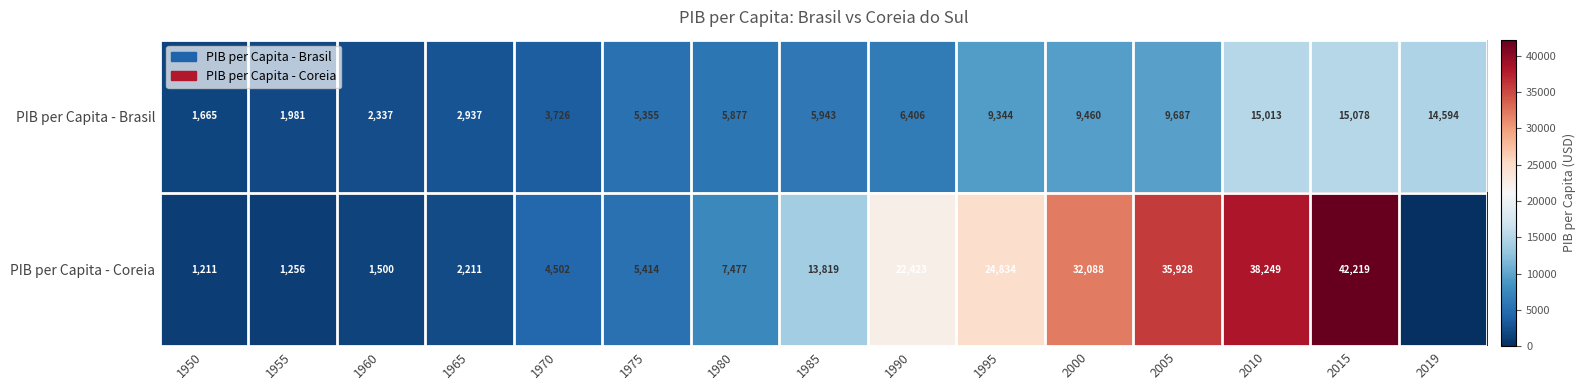

At which category is the sum across all series the highest?

2015